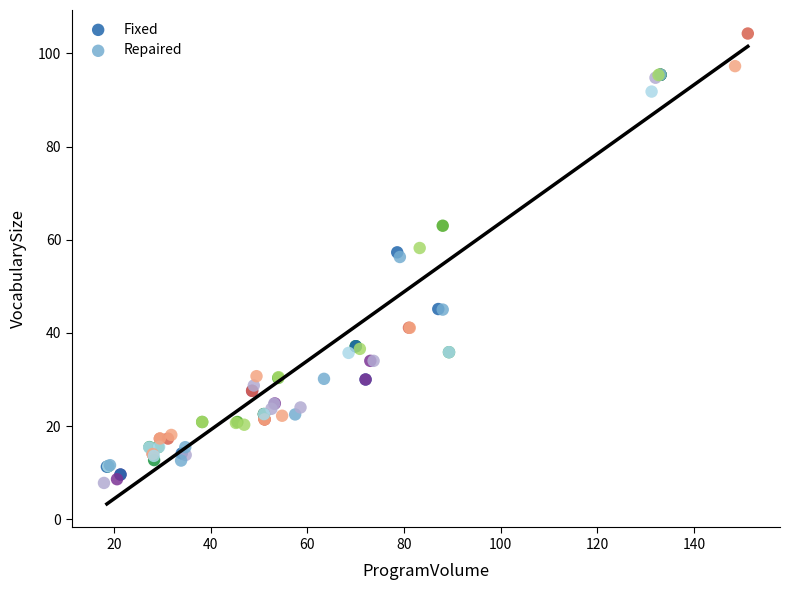

Which series contains the highest Y value?

Fixed